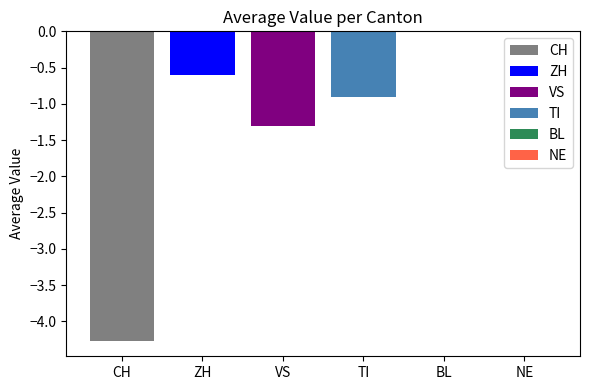

Which series has the largest range (max minus min)?

CH